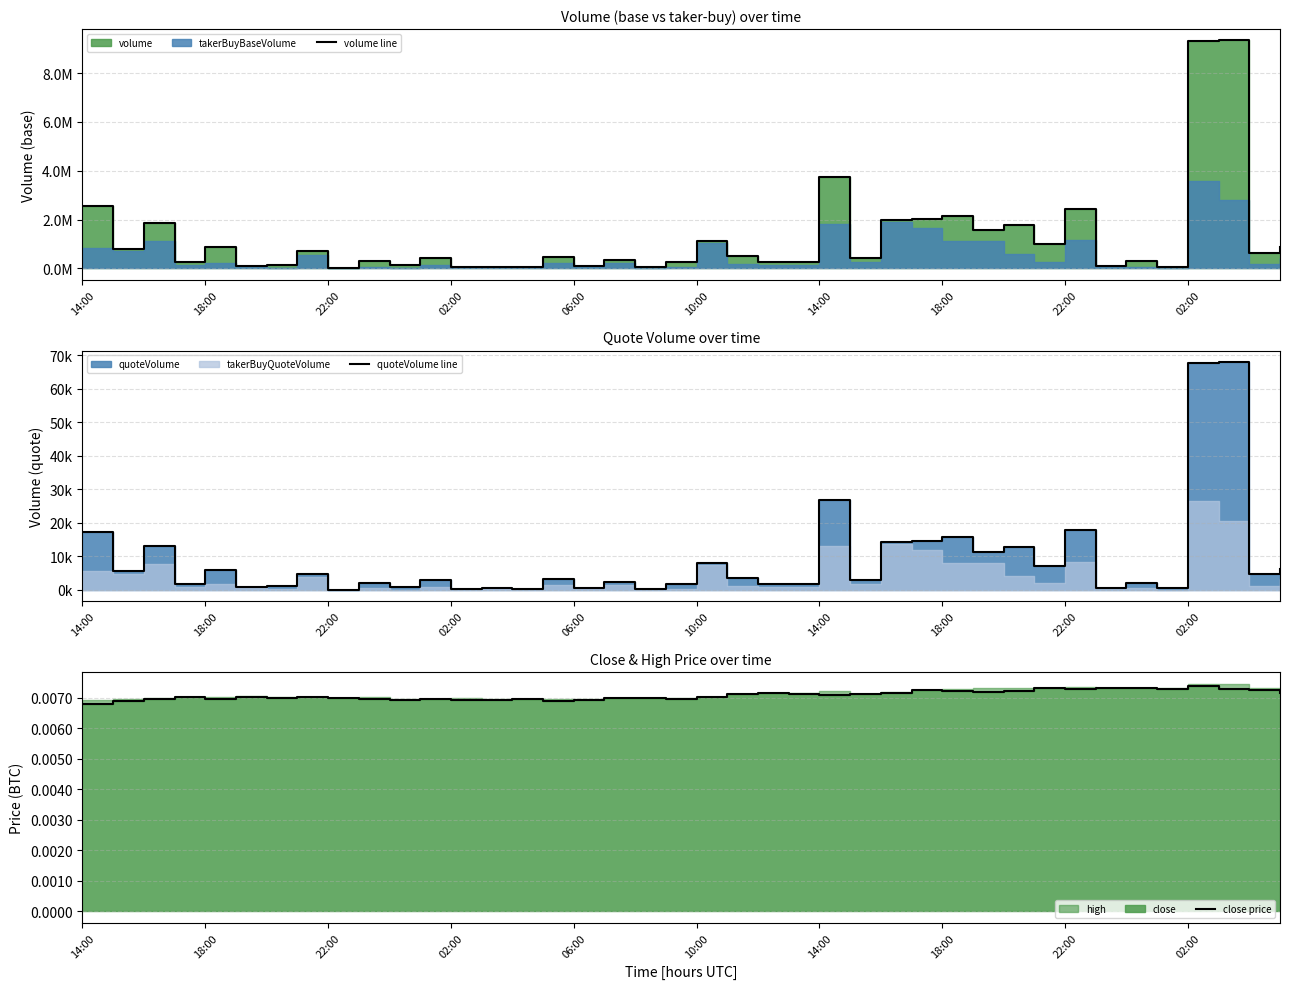

True or false: quoteVolume line has a value of 2306.4 at 17.

True